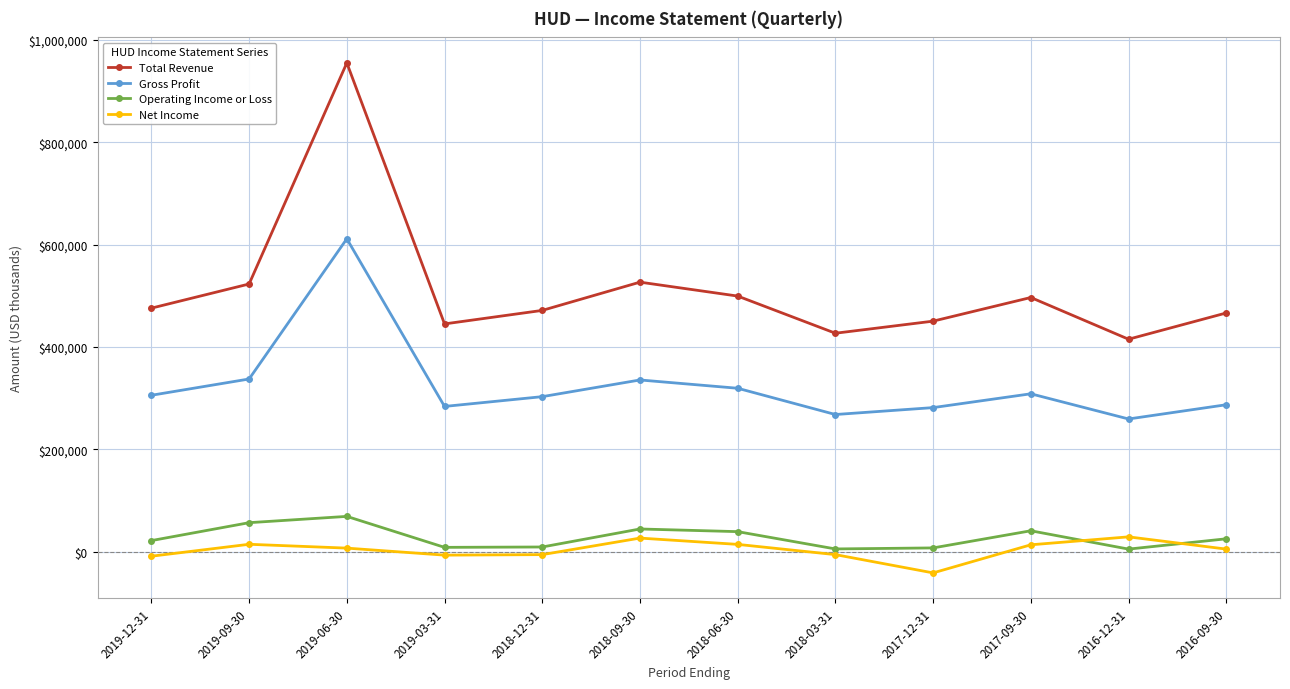

How many series are shown in this chart?

4